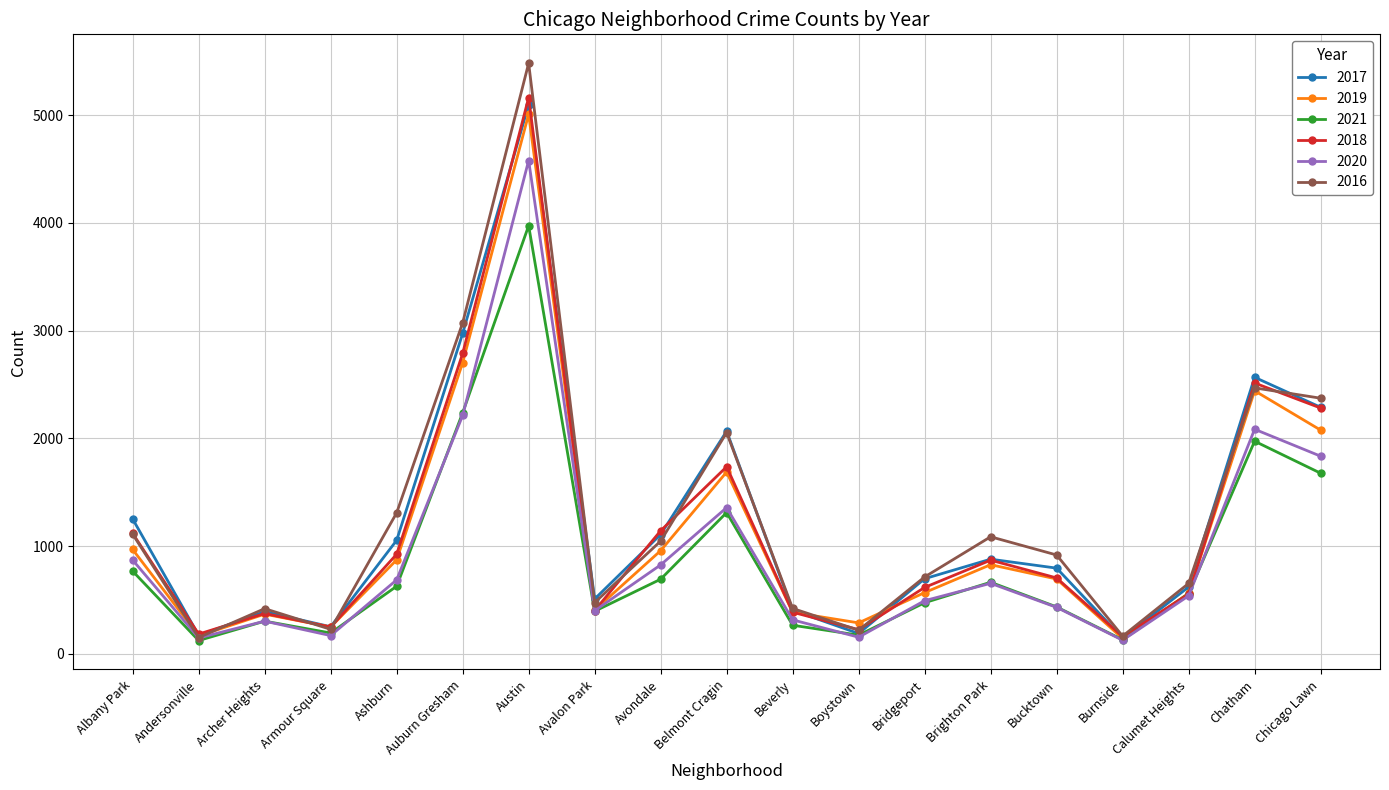

What is the lowest value of the 2019 series?

142